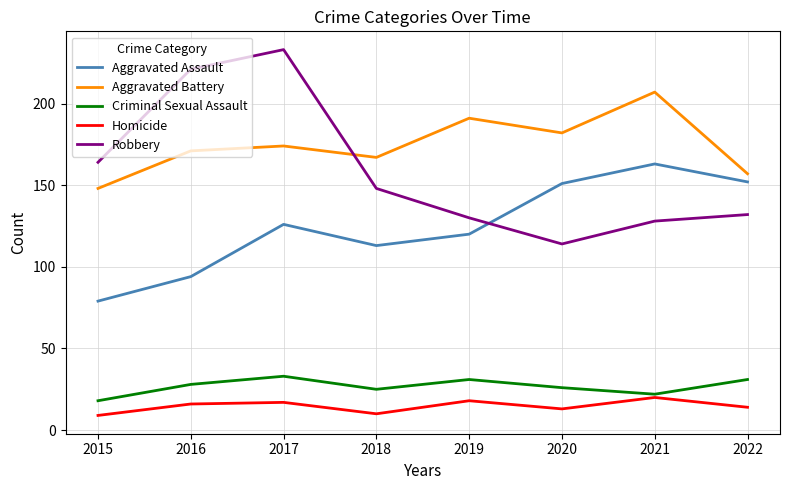

How many lines are shown in the chart?

5